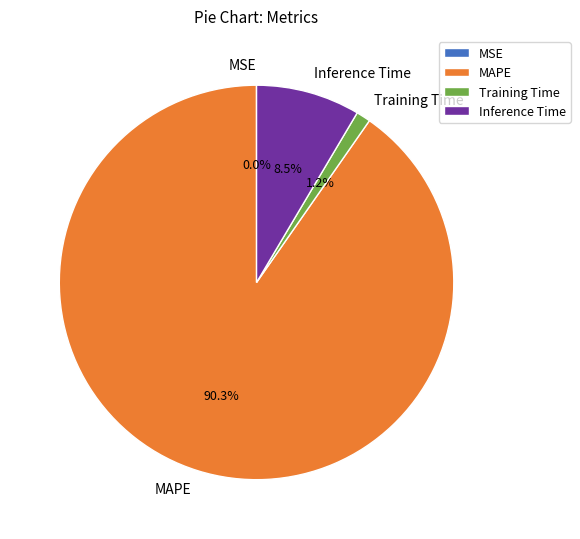

Combined, do Inference Time and Training Time account for over 50%?

No